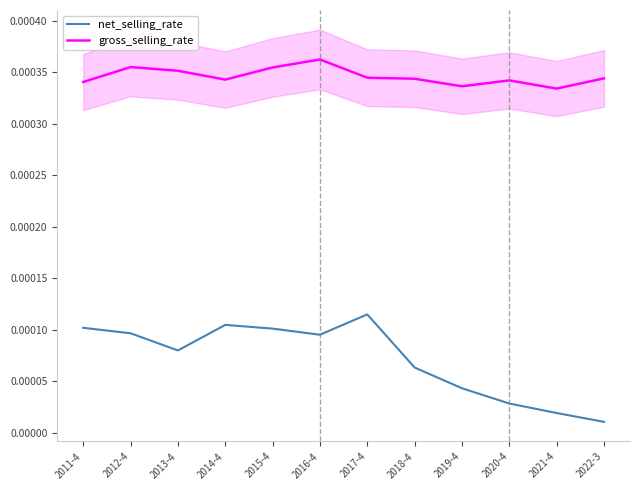

True or false: gross_selling_rate and net_selling_rate cross at least once.

False